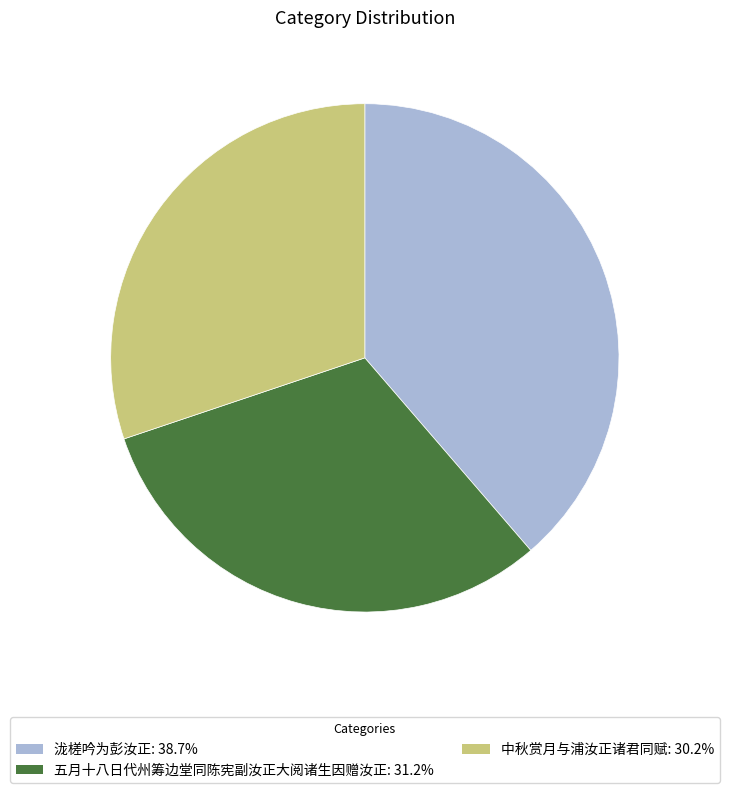

Count the number of slices in the pie.

3